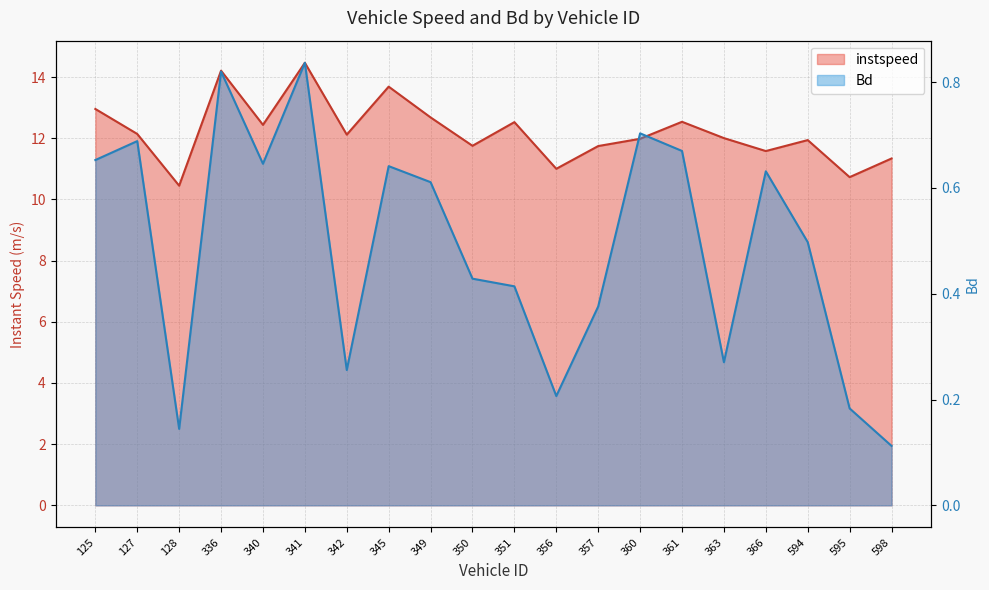

What is the smallest value displayed?

0.1